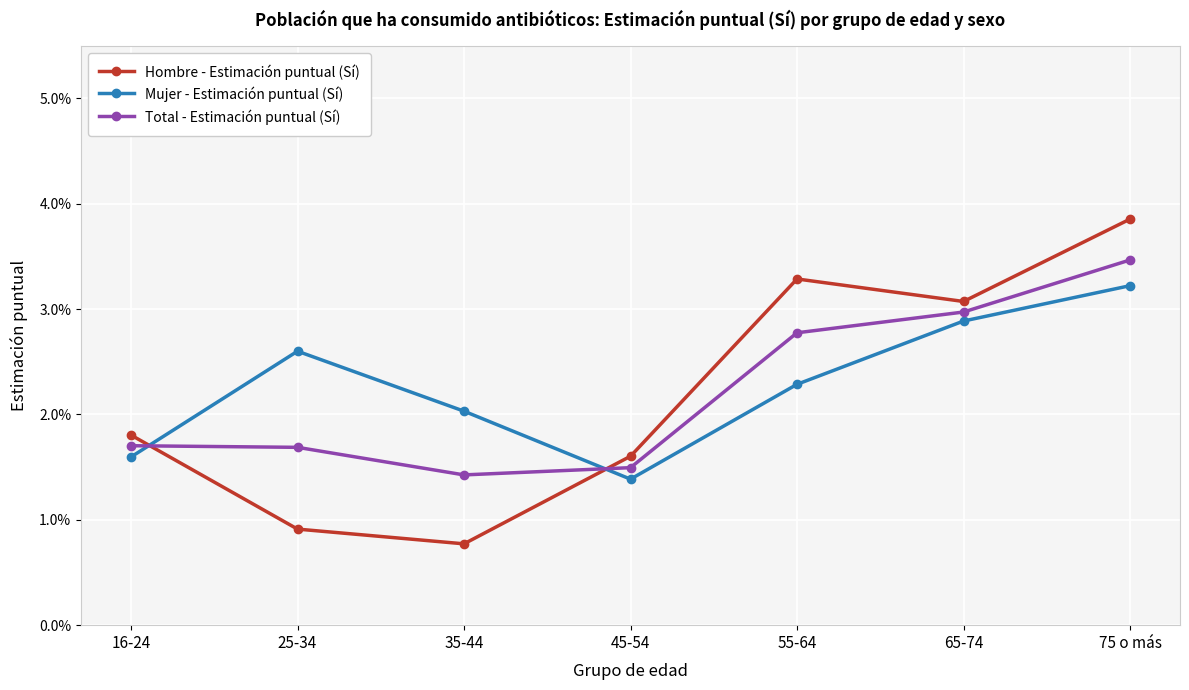

Is this an area chart (filled region under the line)?

No